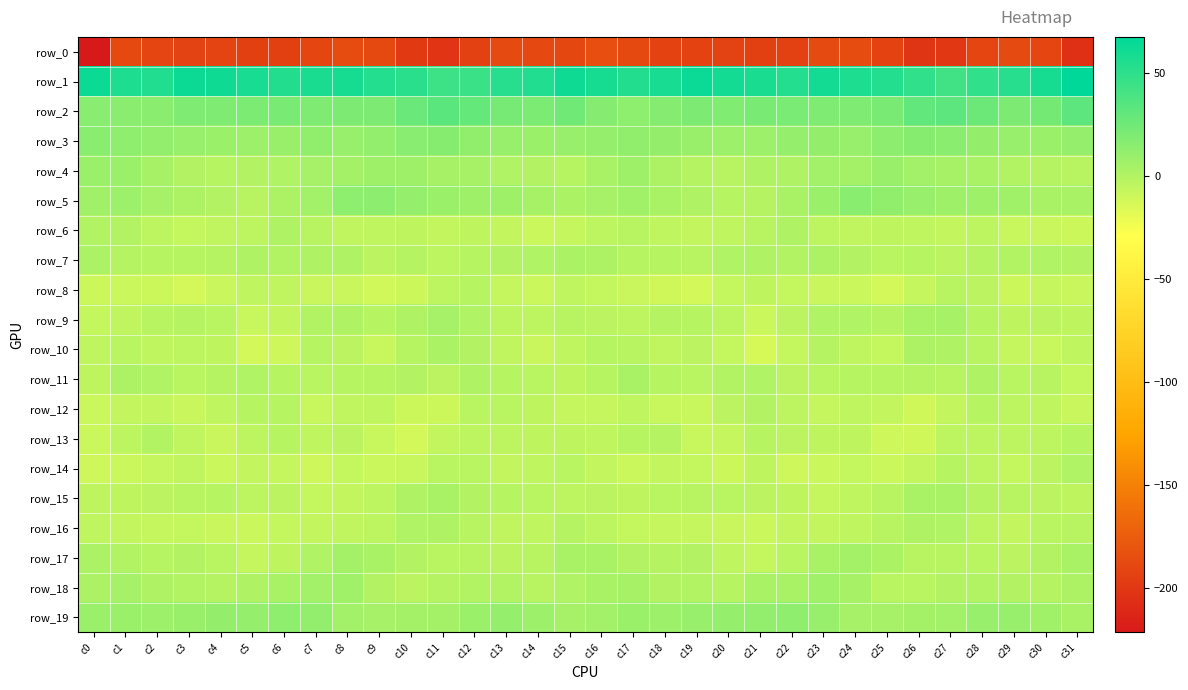

What is the minimum value for row_18?

-3.4